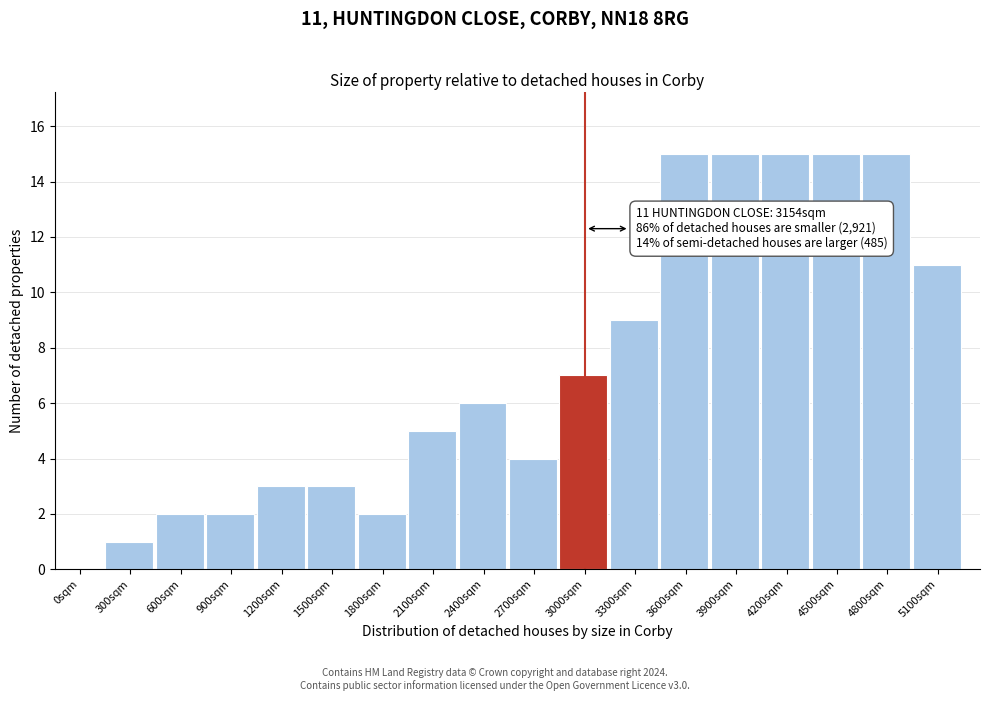

Reading right to left, what are all the values shown in this chart?

5100sqm=11	4800sqm=15	4500sqm=15	4200sqm=15	3900sqm=15	3600sqm=15	3300sqm=9	3000sqm=7	2700sqm=4	2400sqm=6	2100sqm=5	1800sqm=2	1500sqm=3	1200sqm=3	900sqm=2	600sqm=2	300sqm=1	0sqm=0